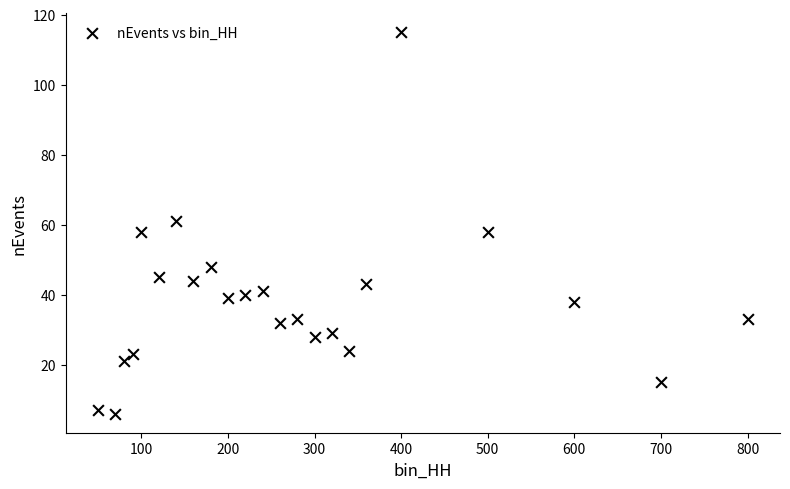

What is the range of Y values (max minus min)?

109